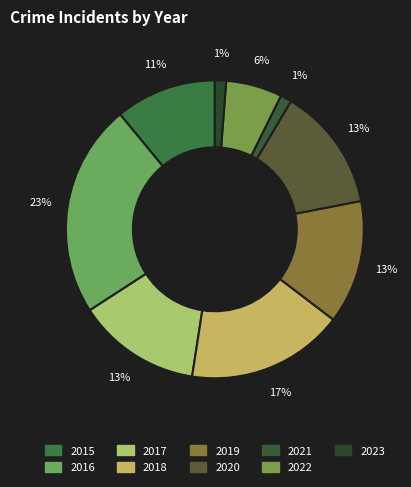

Is it true that 2018 is 17% of the pie?

True